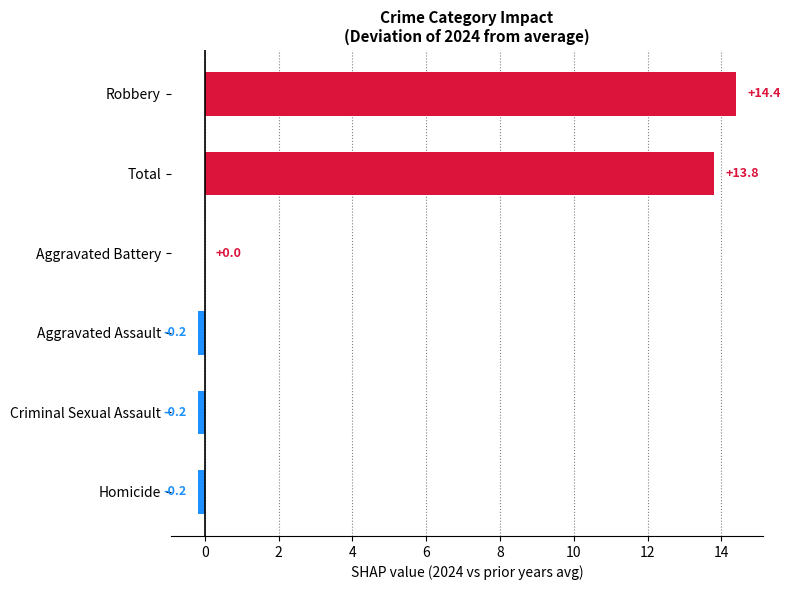

Which has a higher value, Aggravated Battery or Aggravated Assault?

Aggravated Battery